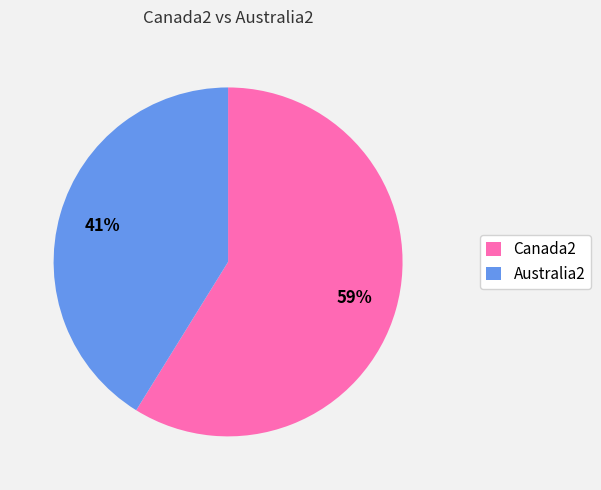

To the nearest percent, what is the difference between the largest and smallest slice percentages?

18%